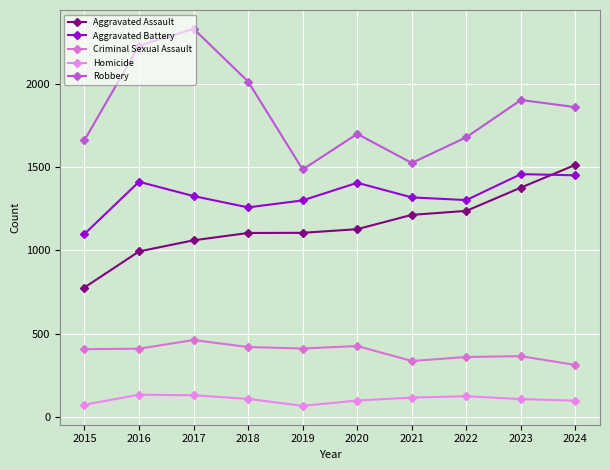

True or false: Robbery has a value of 666 at 2024.

False